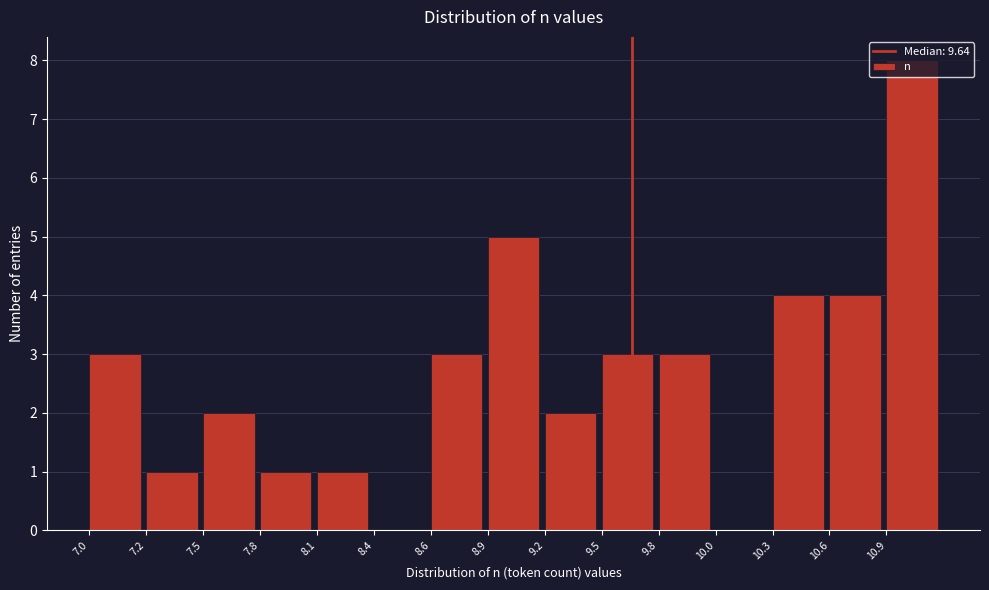

What is the change in value from 7.2 to 8.6?

+2